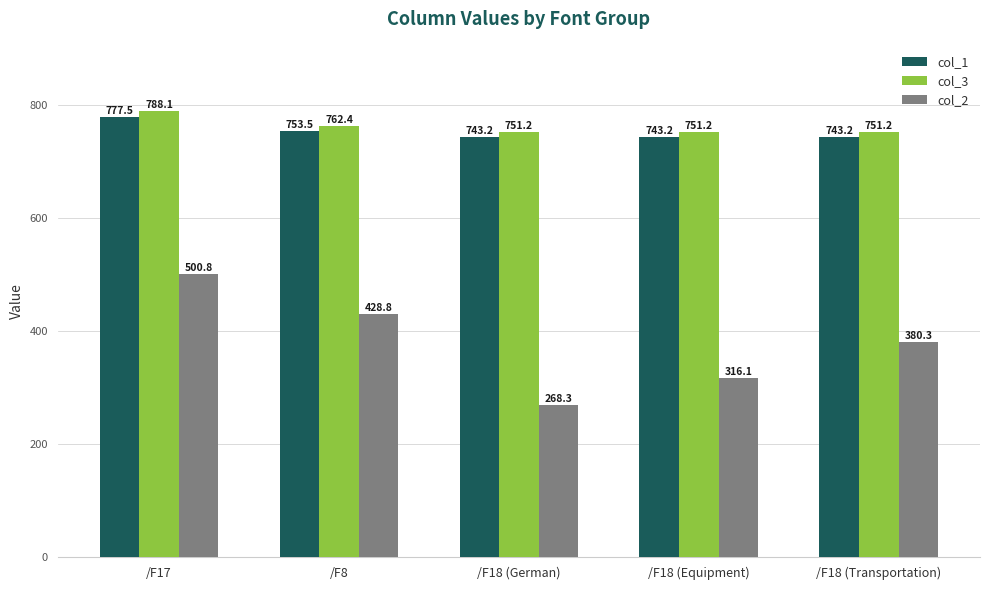

At which label does col_3 reach its peak?

/F17